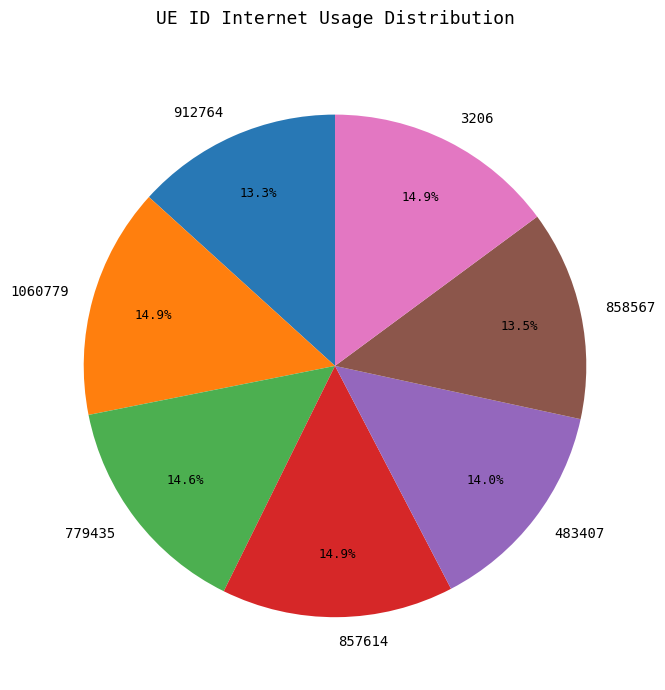

How many slices are in this pie chart?

7